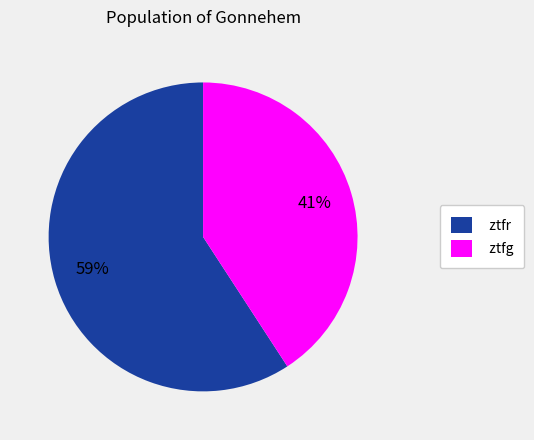

What is the largest slice in the pie chart?

ztfr